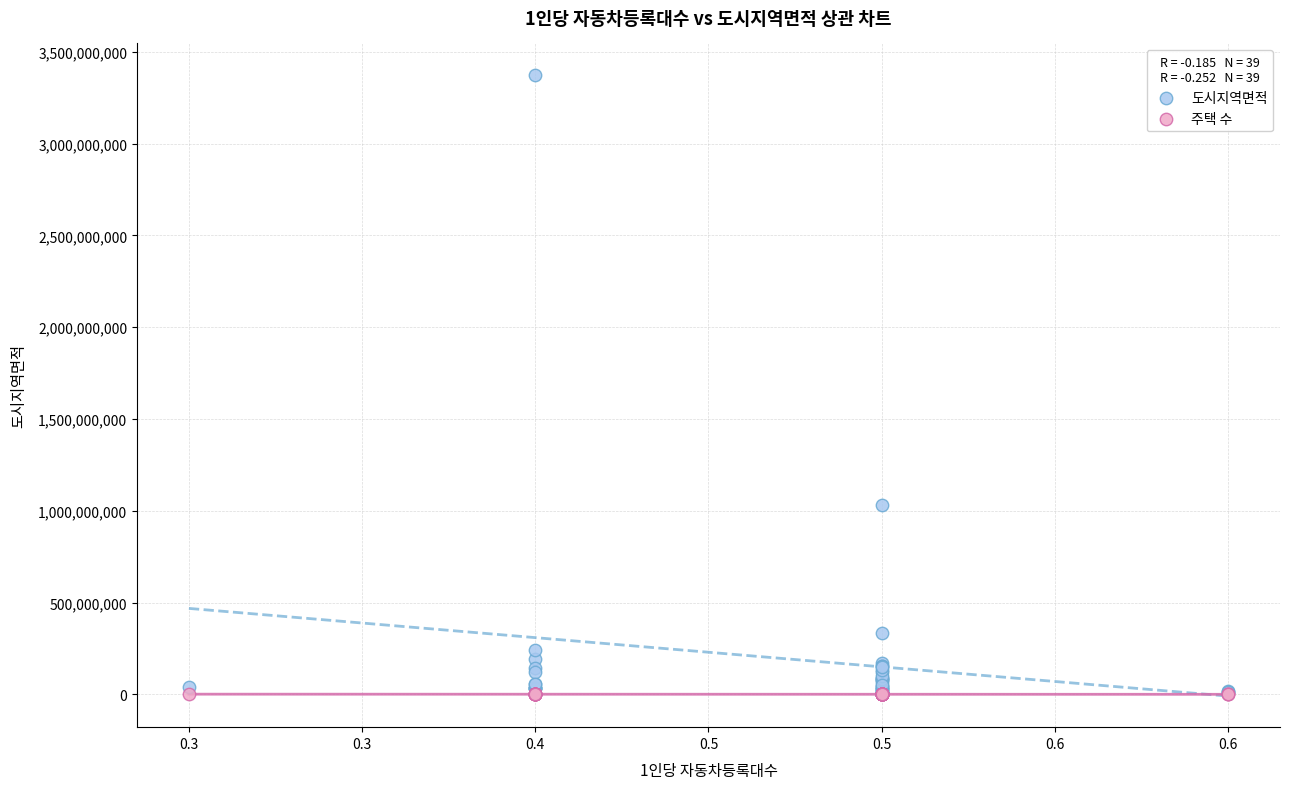

Across all series, what Y value is closest to 1688010706?

1028778399